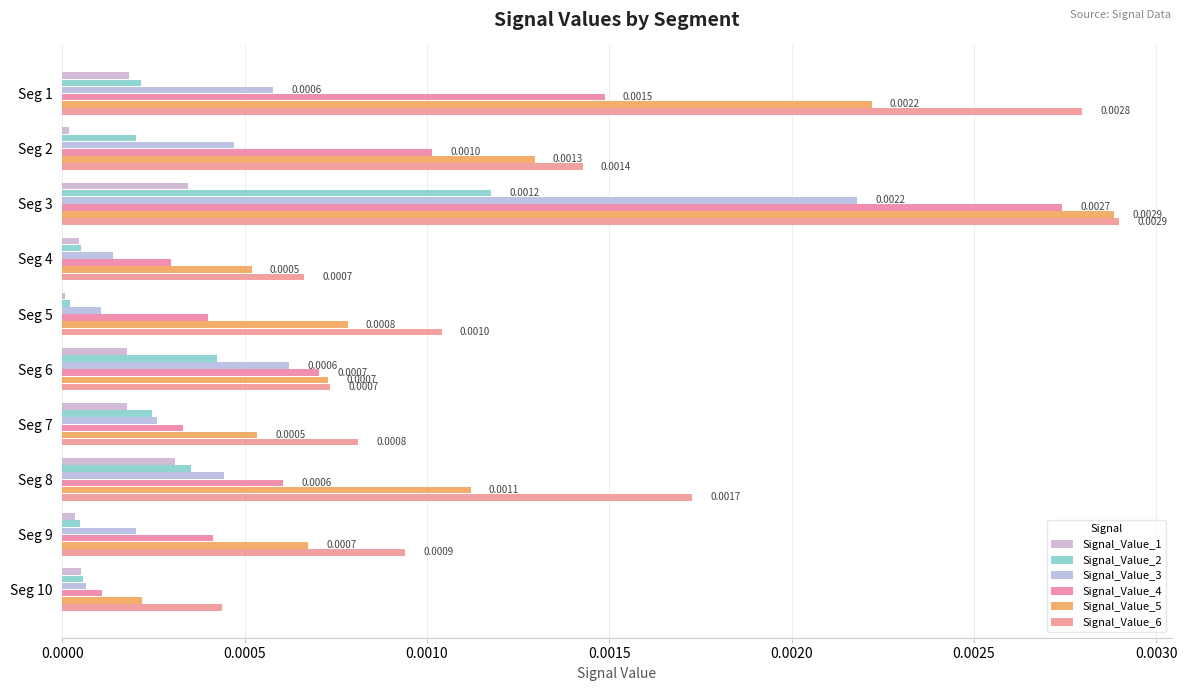

Which series has the largest total across all categories?

Signal_Value_6